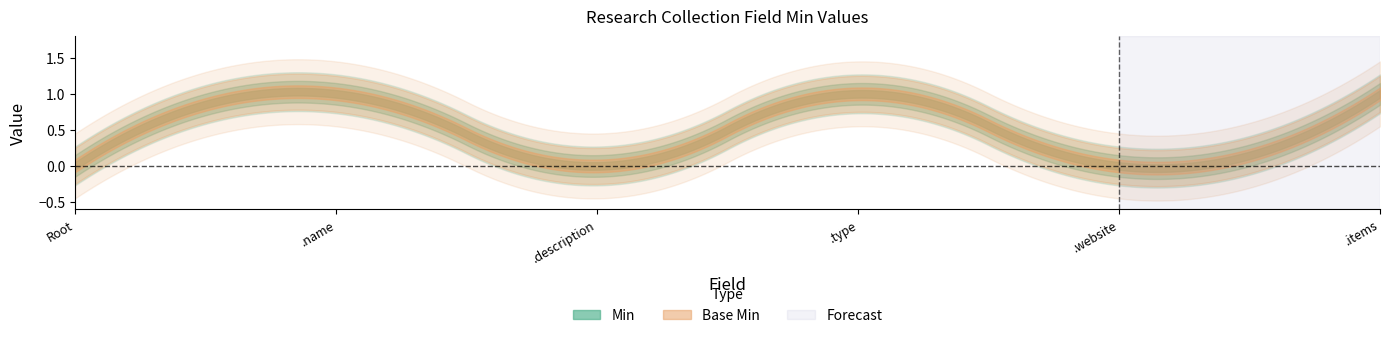

What is the maximum value for Min?

1